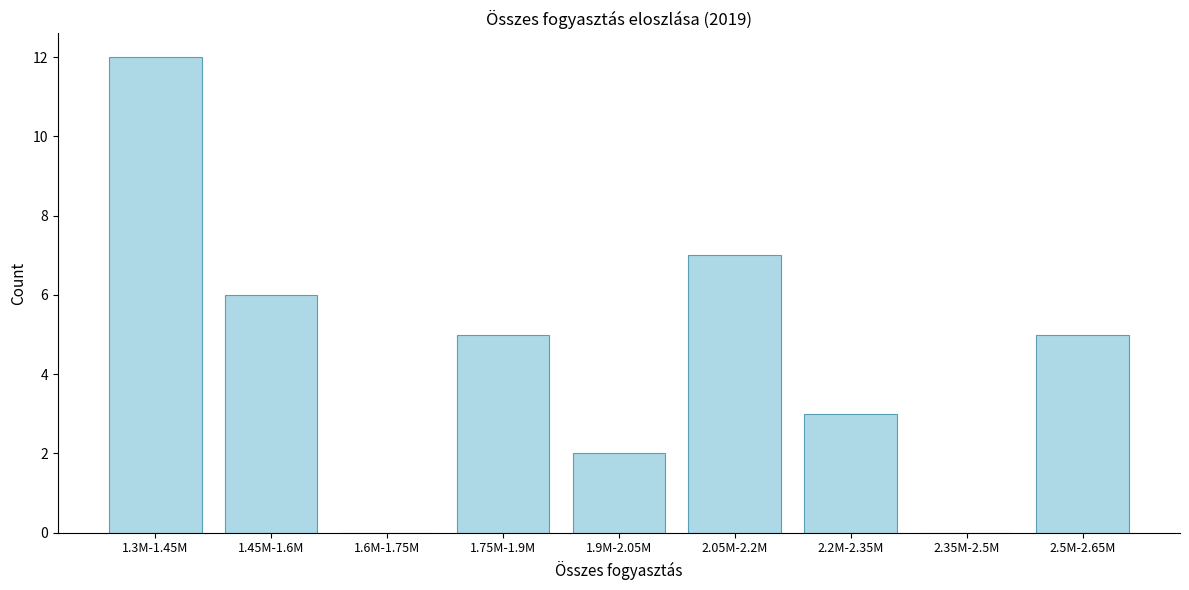

Reading left to right, transcribe all the data shown in this chart.

1.3M-1.45M=12	1.45M-1.6M=6	1.6M-1.75M=0	1.75M-1.9M=5	1.9M-2.05M=2	2.05M-2.2M=7	2.2M-2.35M=3	2.35M-2.5M=0	2.5M-2.65M=5